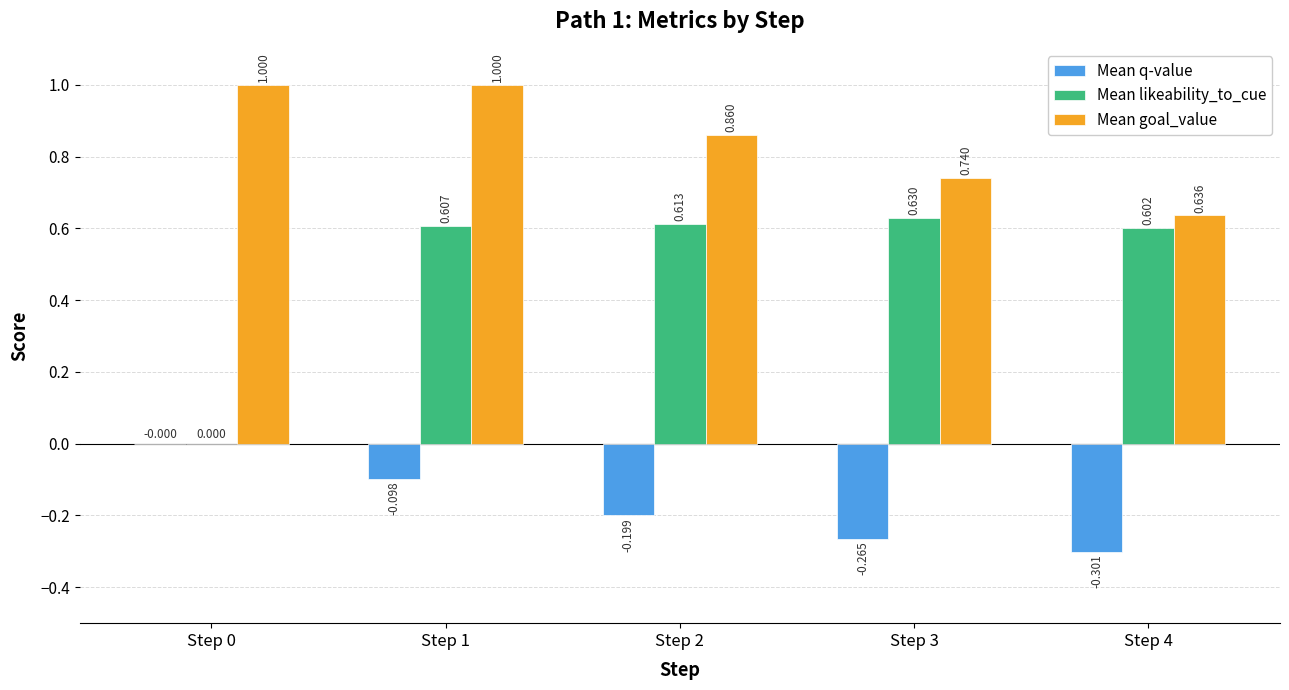

Which series changed the most between Step 0 and Step 1?

Mean likeability_to_cue